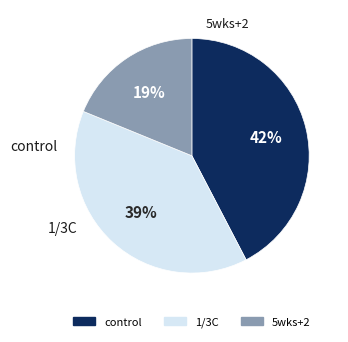

How many segments does this pie chart have?

3